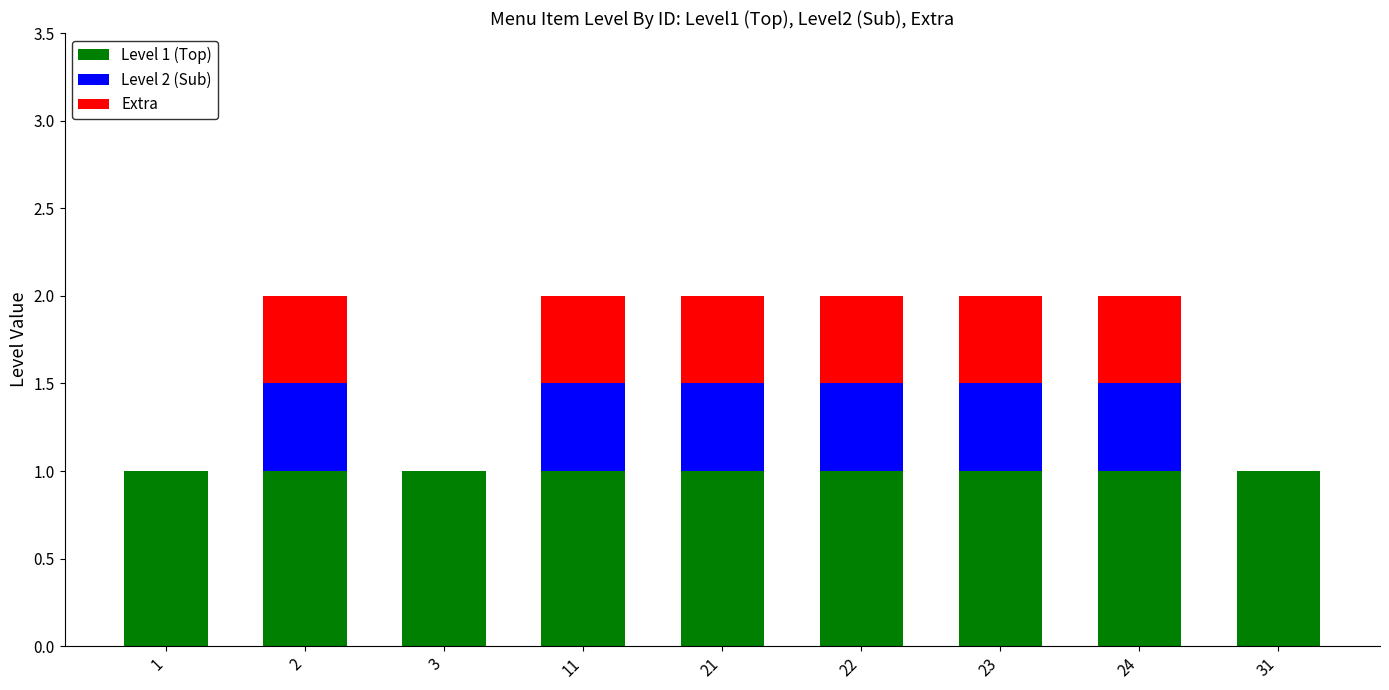

What is the total value across all series at 24?

2.0